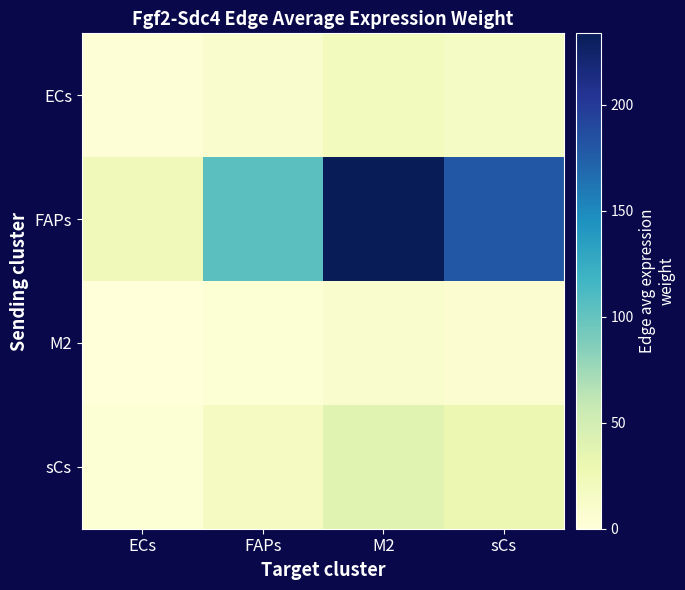

At which category is the sum across all series the highest?

M2